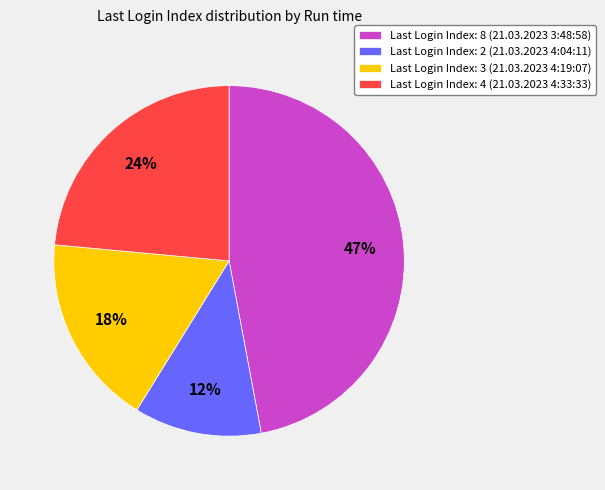

Rank the categories by value from highest to lowest.

Last Login Index: 8 (21.03.2023 3:48:58), Last Login Index: 4 (21.03.2023 4:33:33), Last Login Index: 3 (21.03.2023 4:19:07), Last Login Index: 2 (21.03.2023 4:04:11)